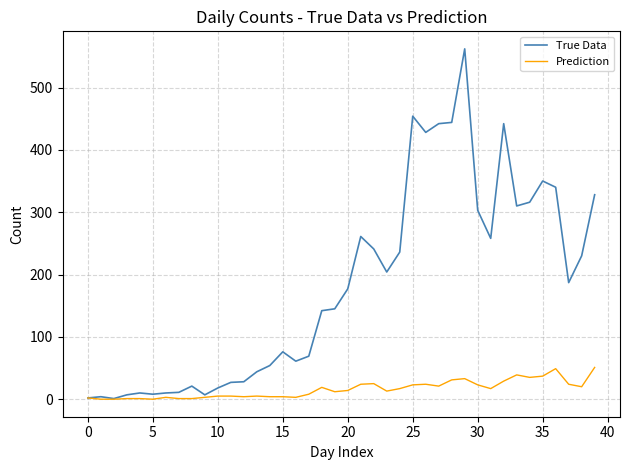

List the series in order of their overall mean, lowest first.

Prediction, True Data